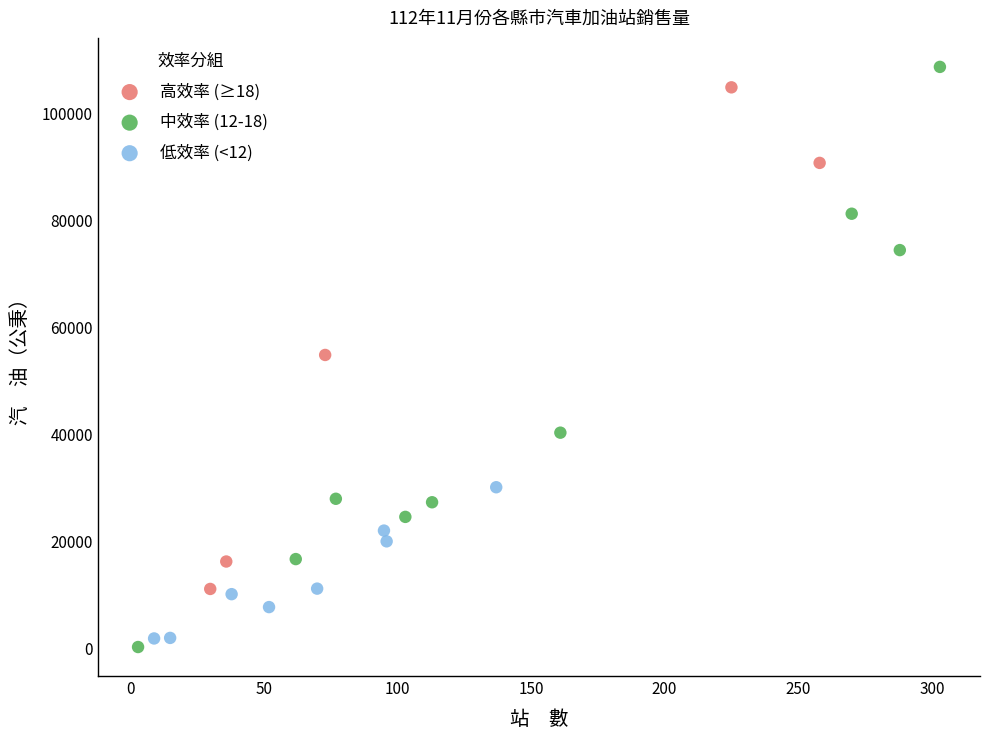

Which series has the widest spread of Y values?

中效率 (12-18)